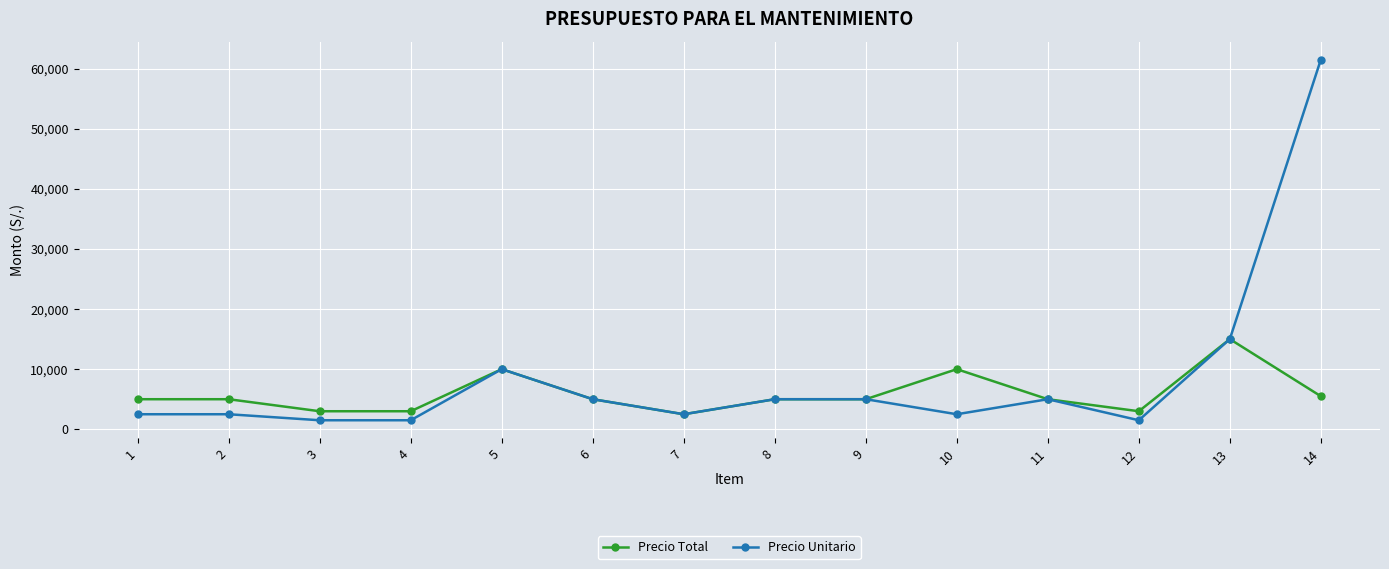

What is the sum of all Precio Unitario values?

121000